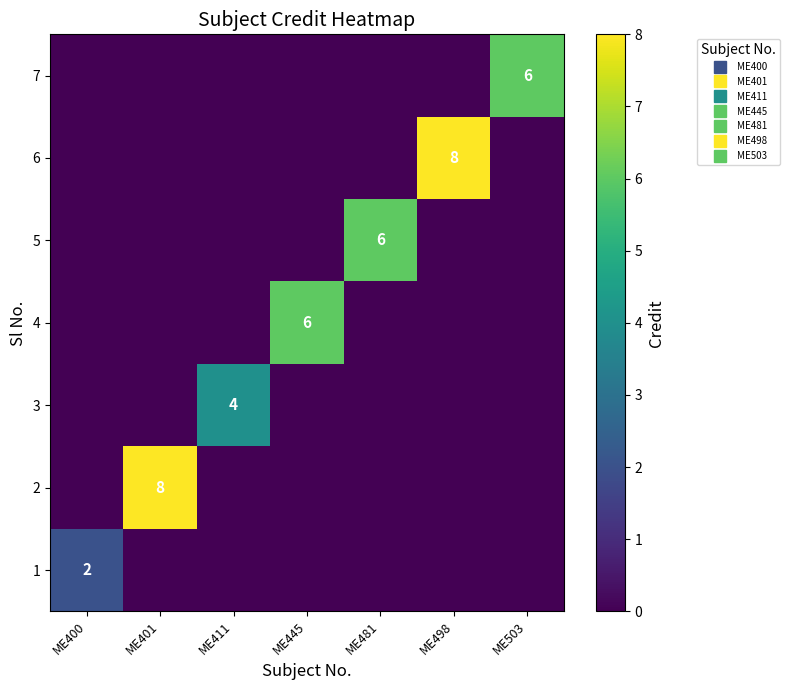

Is it true that 2 equals 0 at ME400?

True